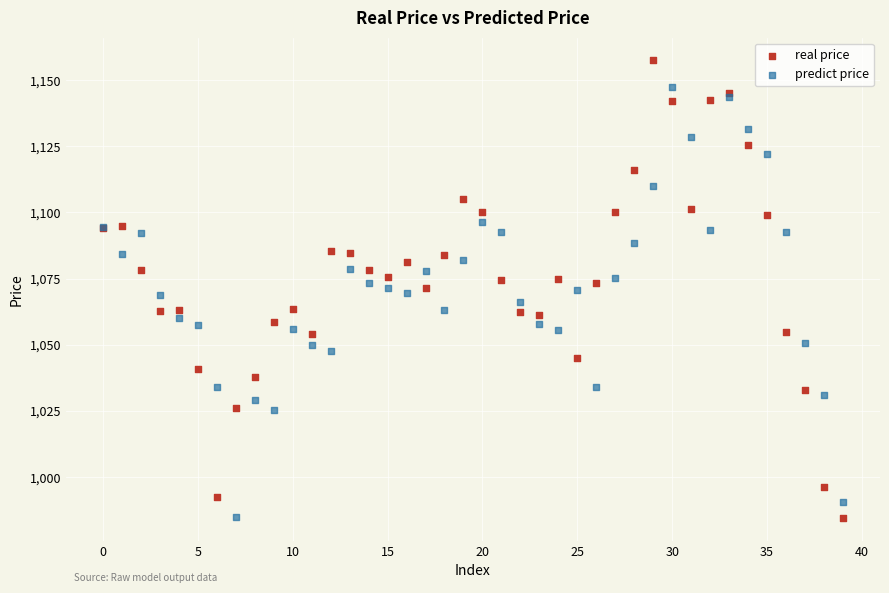

Which series contains the highest Y value?

real price